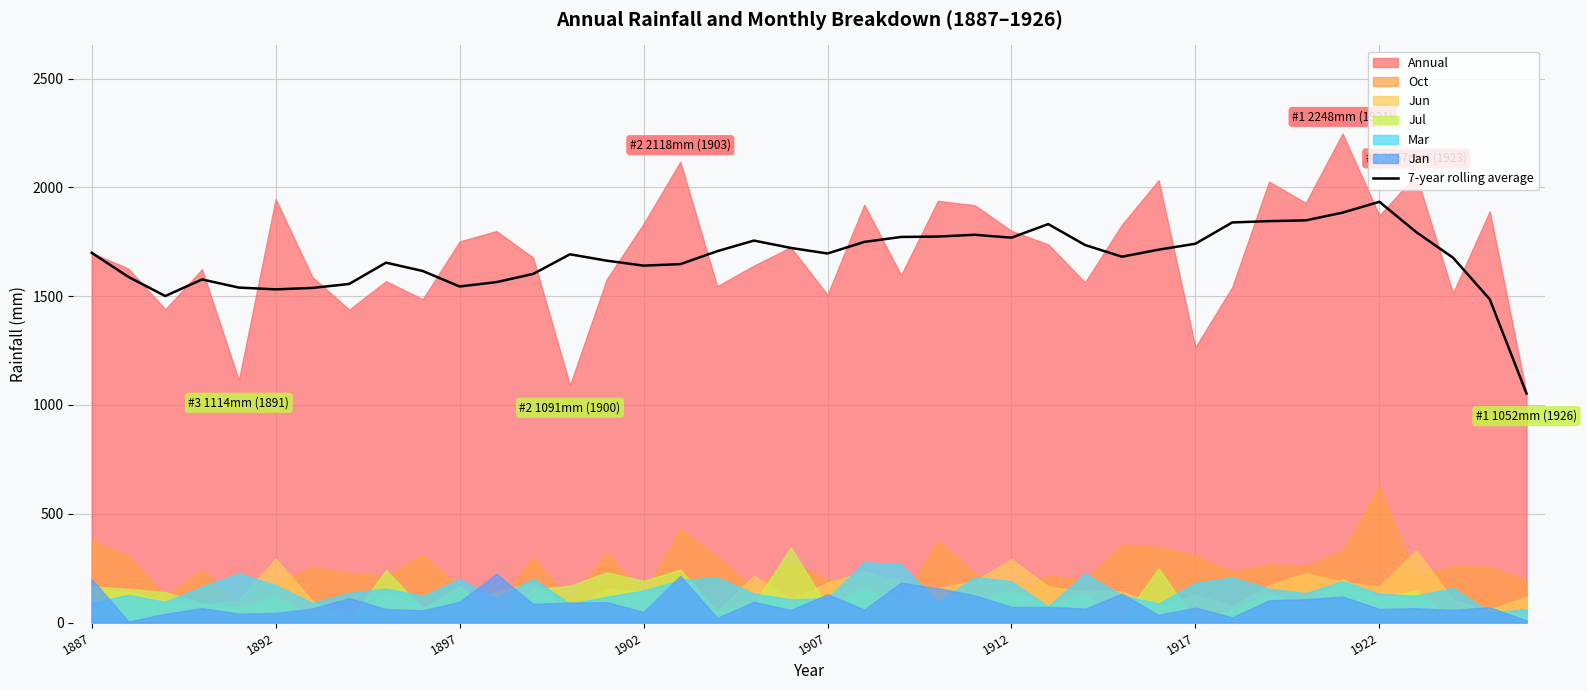

Reading left to right, list all the values displayed in this chart.

1699.3	1588.5	1500.6	1576.8	1539.5	1531.3	1537.9	1556.2	1654.1	1615.6	1544.6	1564.5	1602.1	1692.5	1663.1	1640.4	1647.2	1706.6	1755.5	1721.9	1696.2	1749.3	1772.2	1774.0	1782.2	1769.0	1831.2	1735.2	1681.4	1713.7	1741.0	1838.8	1844.9	1848.4	1883.9	1933.8	1794.7	1677.2	1485.8	1052.5